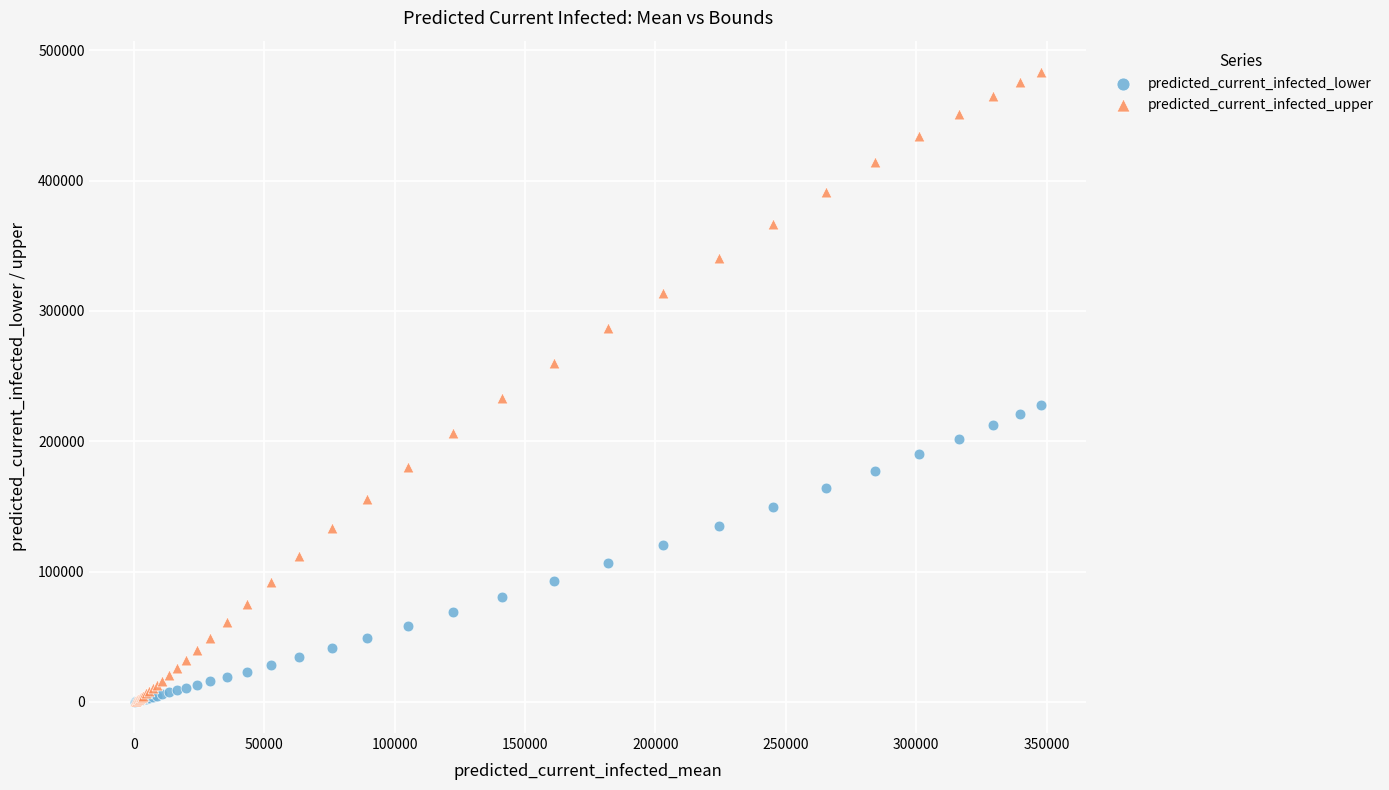

What are all the series names shown in the legend?

predicted_current_infected_lower, predicted_current_infected_upper